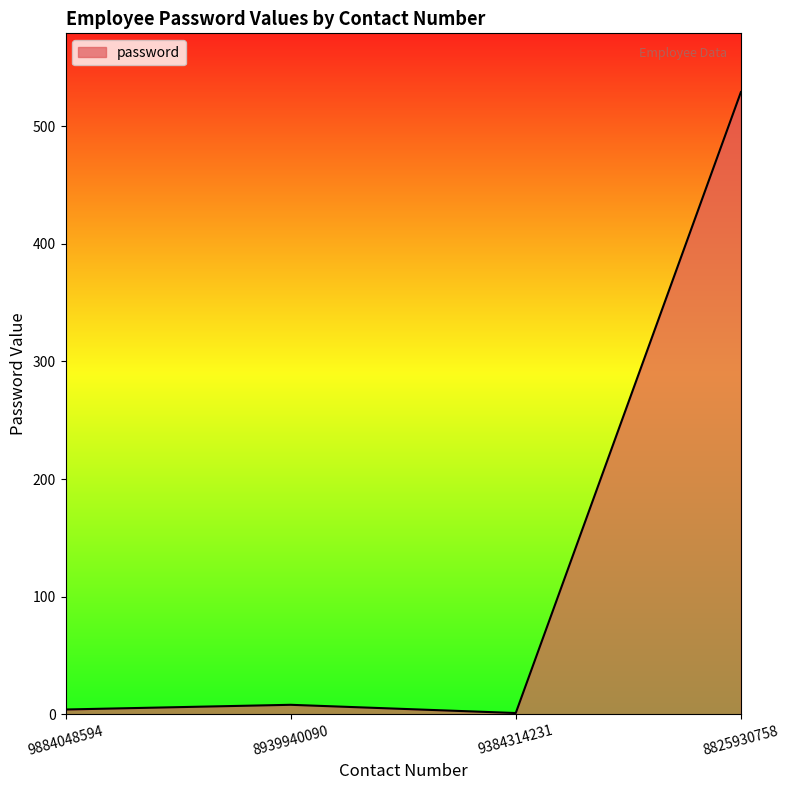

What is the difference between the maximum and minimum values?

528